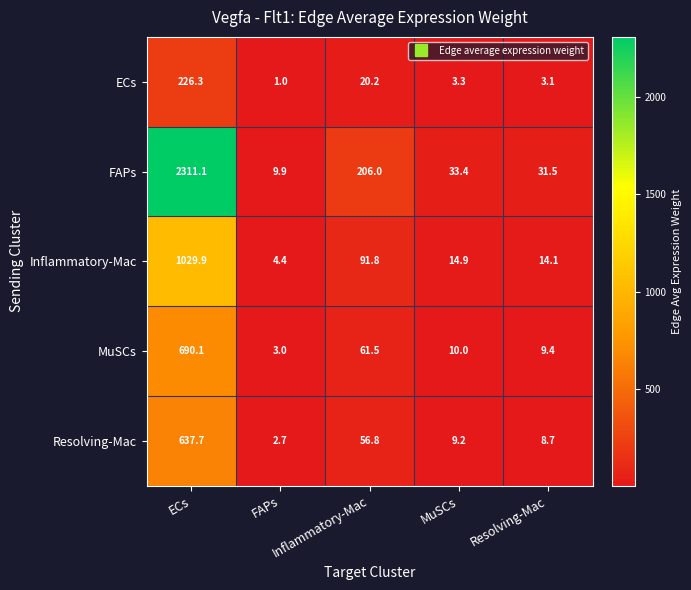

How many distinct data groups are displayed?

5